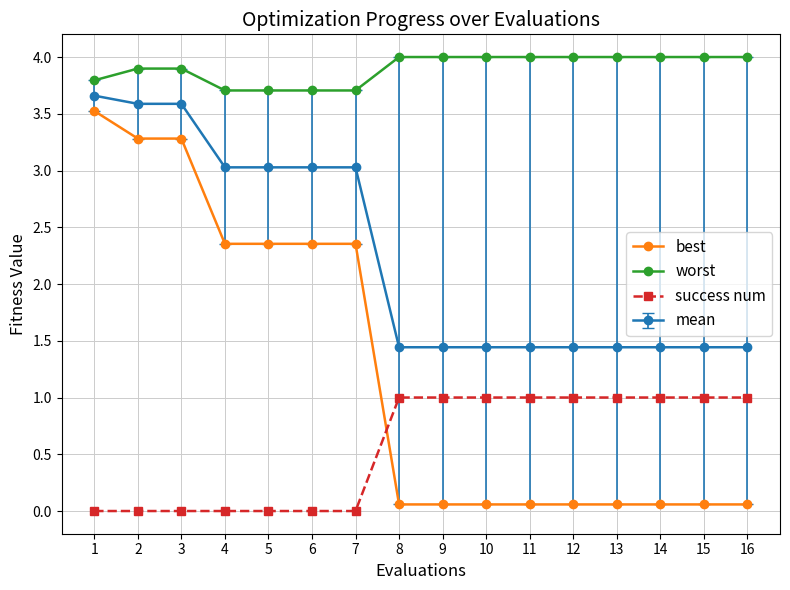

Which series has the largest total across all categories?

worst